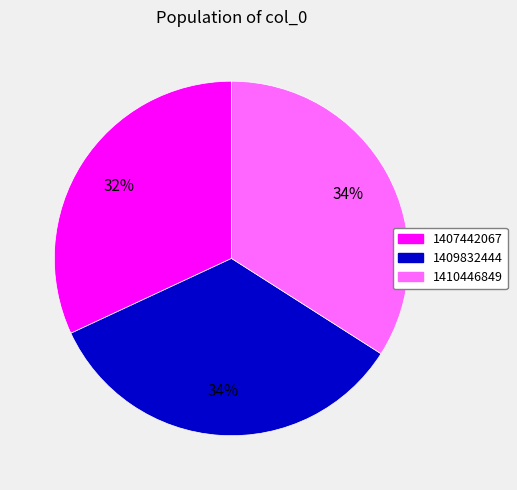

Is there a majority slice in this chart?

No